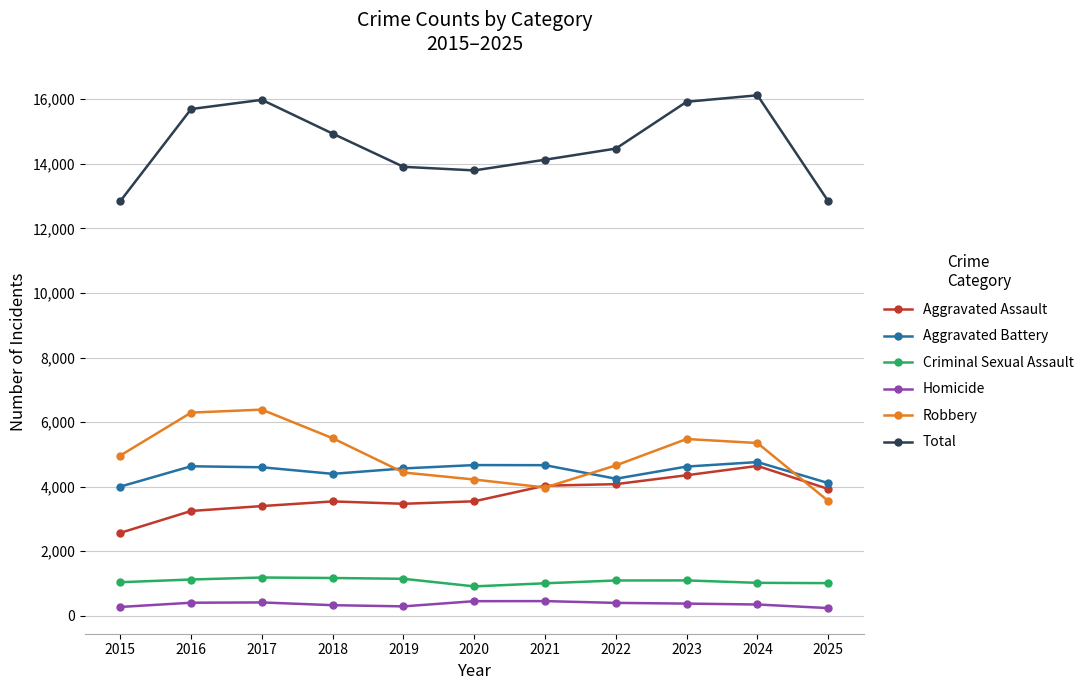

Which series has the largest range (max minus min)?

Total